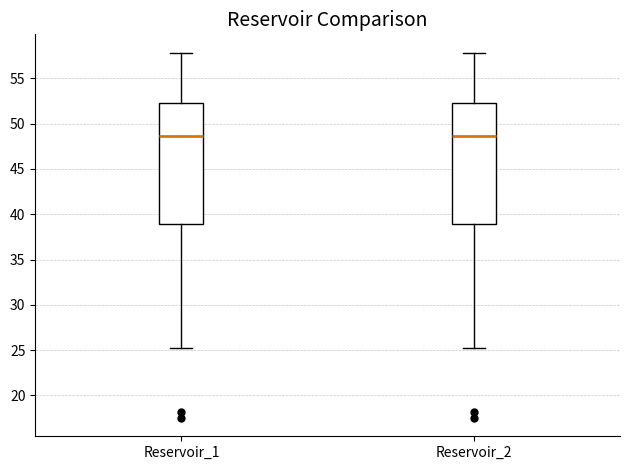

Reading left to right, read every box against the y-axis: the position of its median line, the range the box covers, and the ends of its whiskers. The values are not printed on the chart, so give them approximately, as read against the axis.

Reservoir_1: median 48.5, box 39.0 to 52.5, whiskers 25.0 to 58.0
Reservoir_2: median 48.5, box 39.0 to 52.5, whiskers 25.0 to 58.0